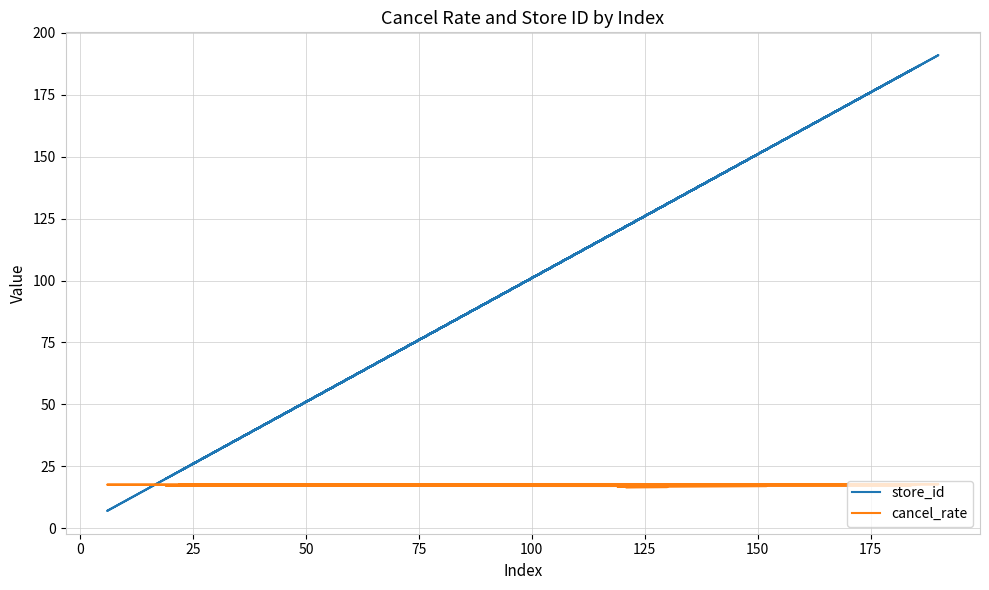

Count the number of data series in this chart.

2